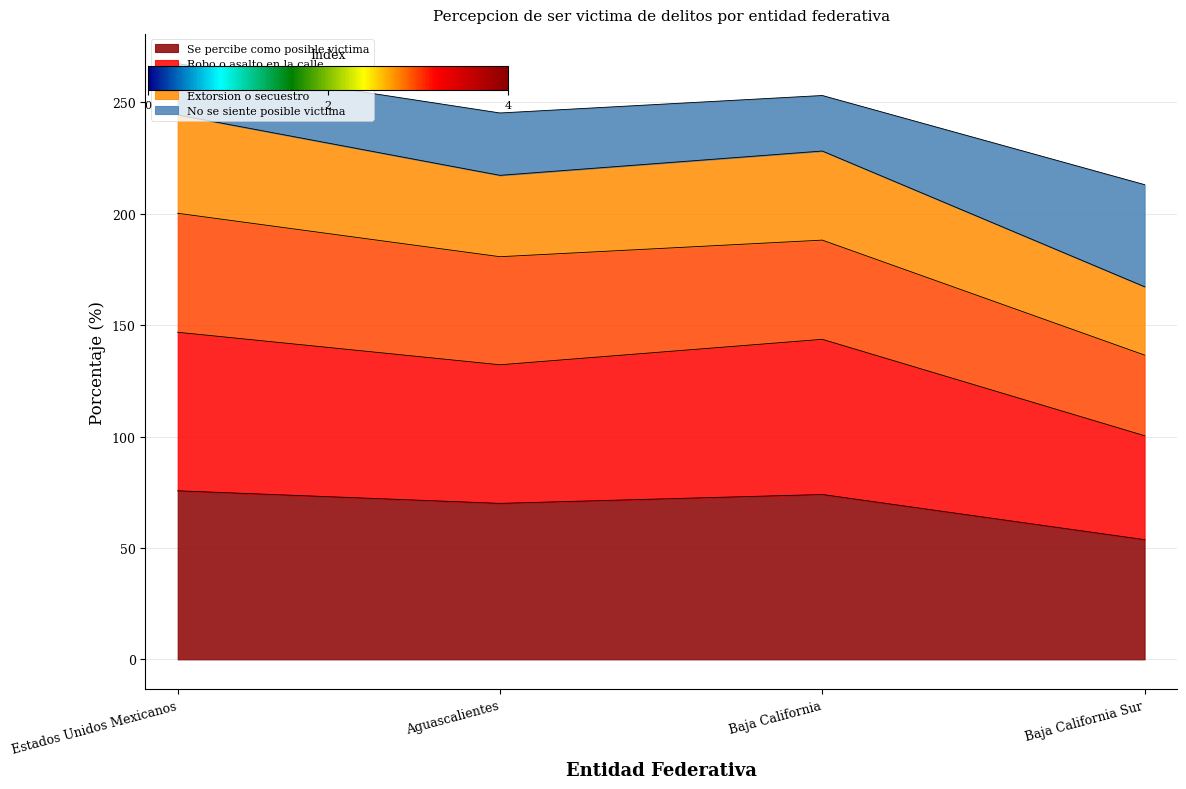

Read the Se percibe como posible victima value at Estados Unidos Mexicanos.

75.6